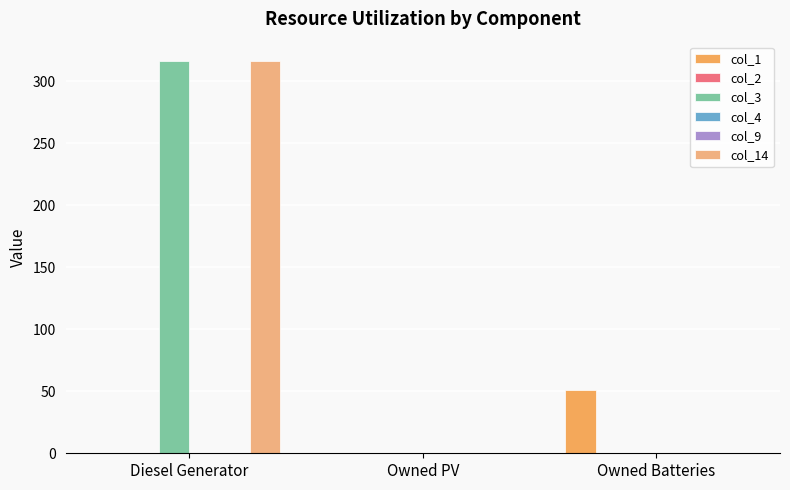

At which label is col_2 closest to 0?

Diesel Generator